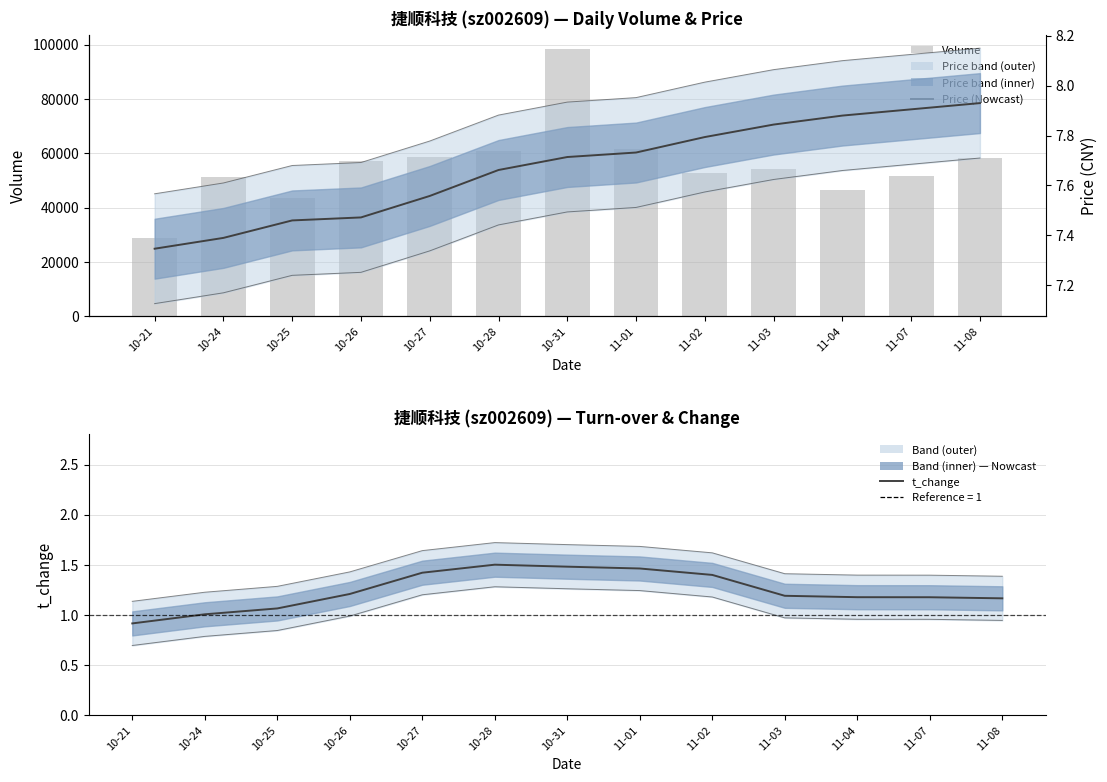

Reading left to right, transcribe all the data shown in this chart.

volume: 28699.0	51187.0	43460.0	57235.0	58519.0	60775.0	98523.0	61557.0	52847.0	54385.0	46671.0	51864.0	58190.0
price (Nowcast): 7.3	7.4	7.5	7.5	7.6	7.7	7.7	7.7	7.8	7.8	7.9	7.9	7.9
t_change (Nowcast): 0.9	1.0	1.1	1.2	1.4	1.5	1.5	1.5	1.4	1.2	1.2	1.2	1.2